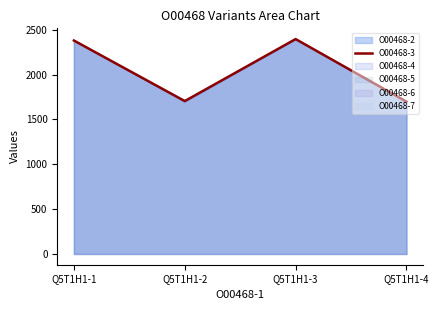

Rank the categories by value from highest to lowest.

Q5T1H1-3, Q5T1H1-1, Q5T1H1-2, Q5T1H1-4